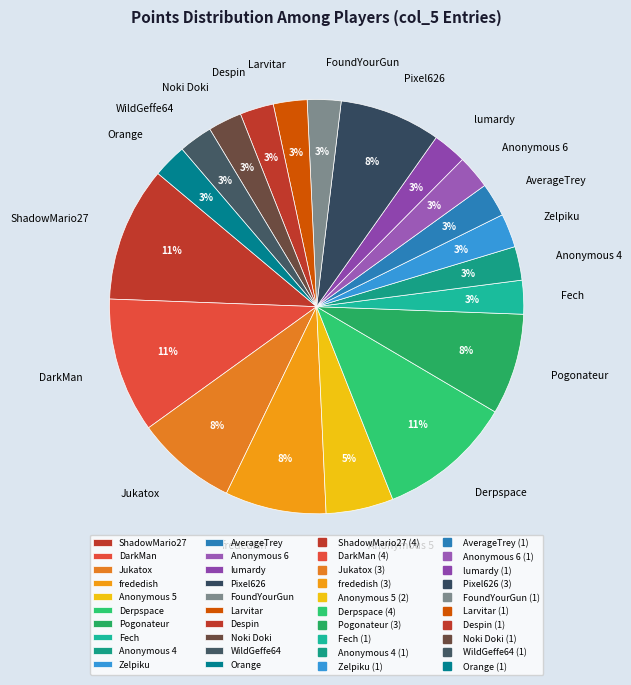

Do Noki Doki and Derpspace together represent more than half of the pie?

No